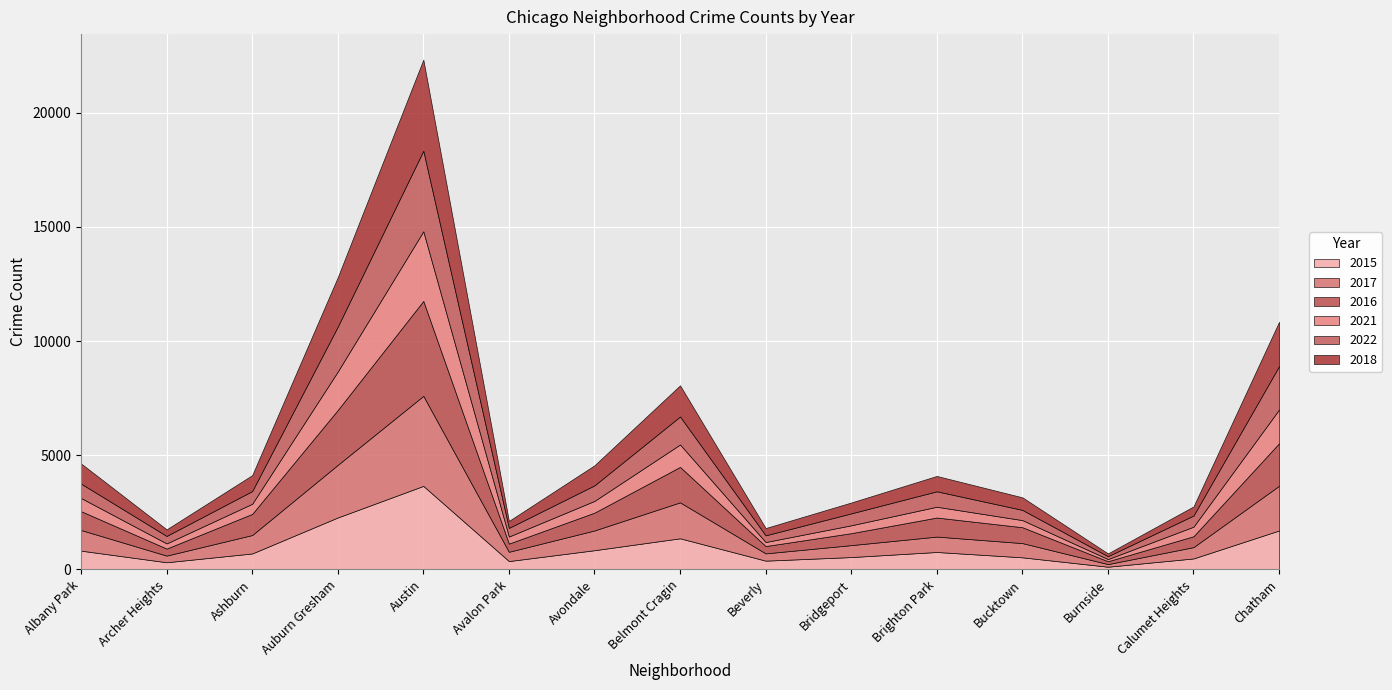

What is the minimum value for 2022?

126